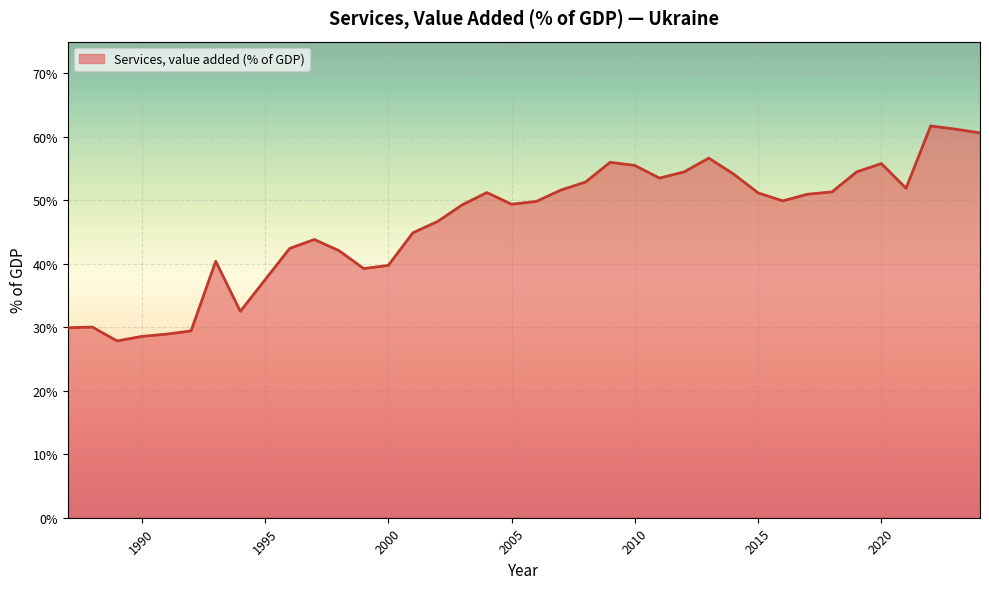

What is the minimum value shown in the chart?

27.9